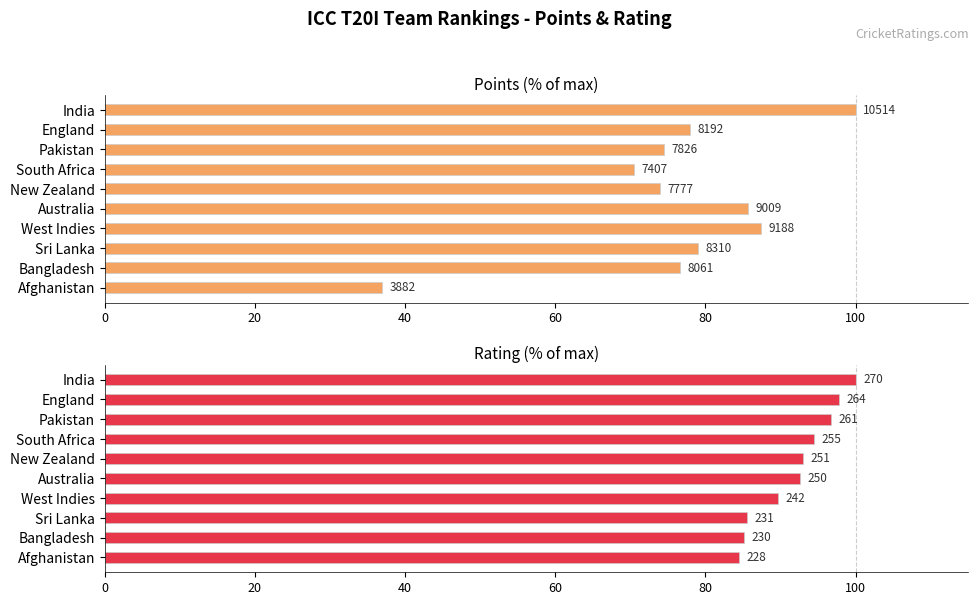

What is the approximate value of Points at Sri Lanka?

79.0